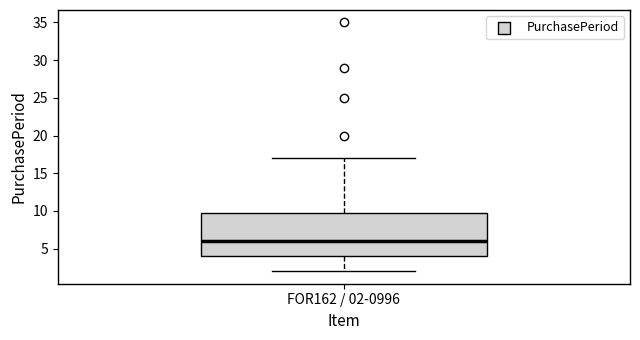

Read this box plot against the y-axis: the position of the median line, the range covered by the box, and the ends of both whiskers. The values are not printed on the chart, so give them approximately, as read against the axis.

median 6, box 4 to 10, whiskers 2 to 17